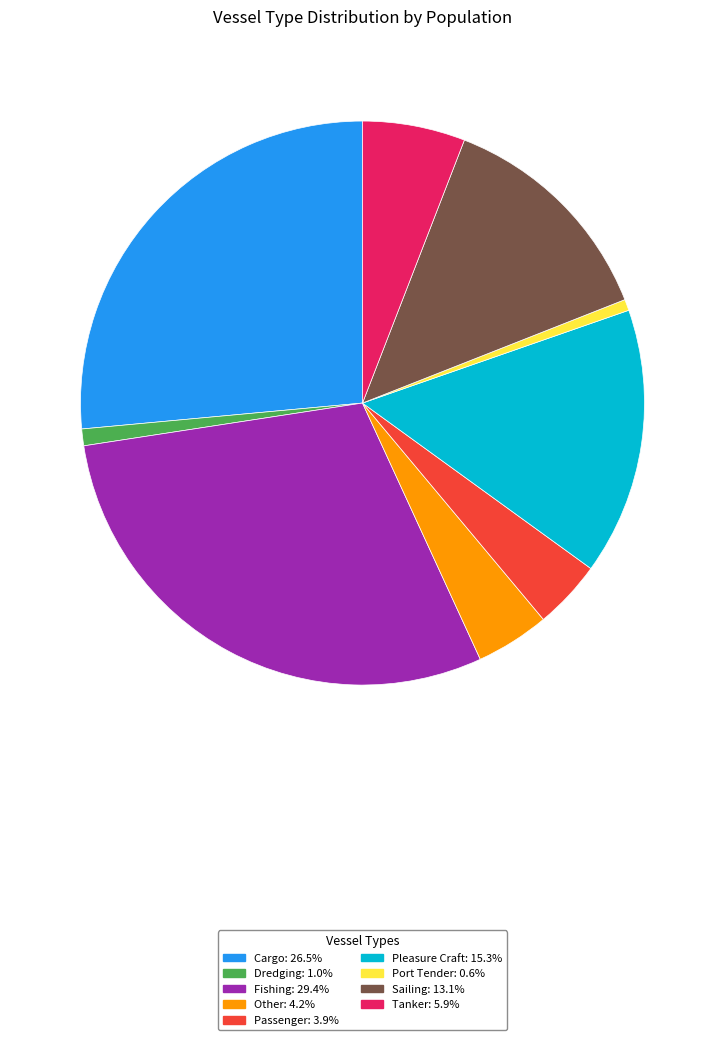

Which category has the biggest portion of the pie?

Fishing